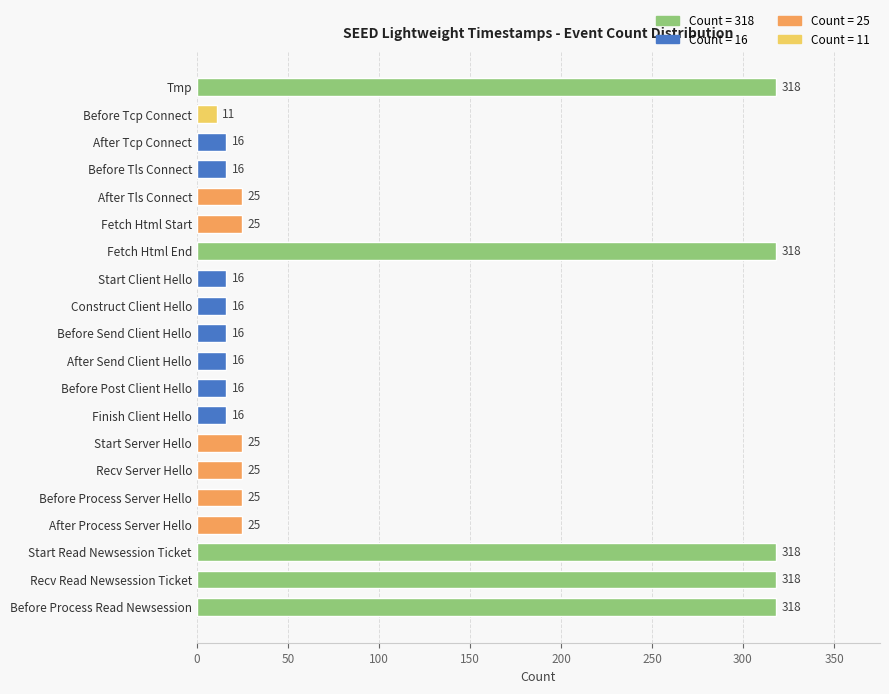

What is the ratio of the value at Start Read Newsession Ticket to the value at Before Send Client Hello?

19.9